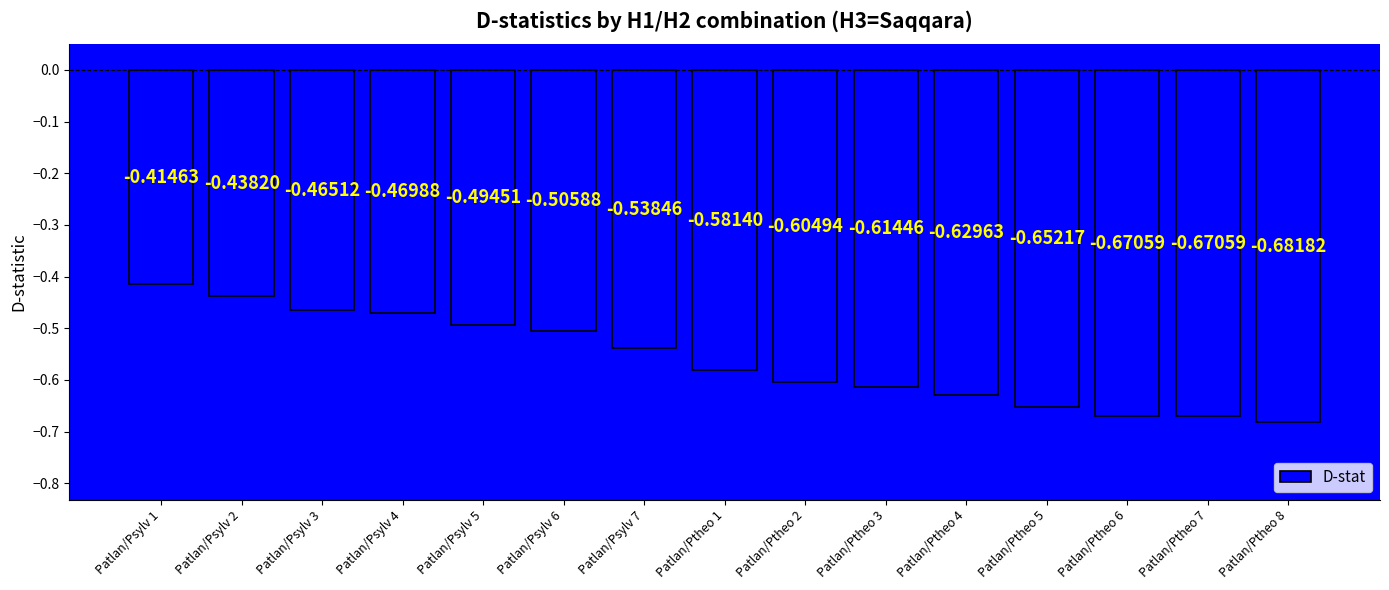

What is the label of the 11th bar from the left?

Patlan/Ptheo 4